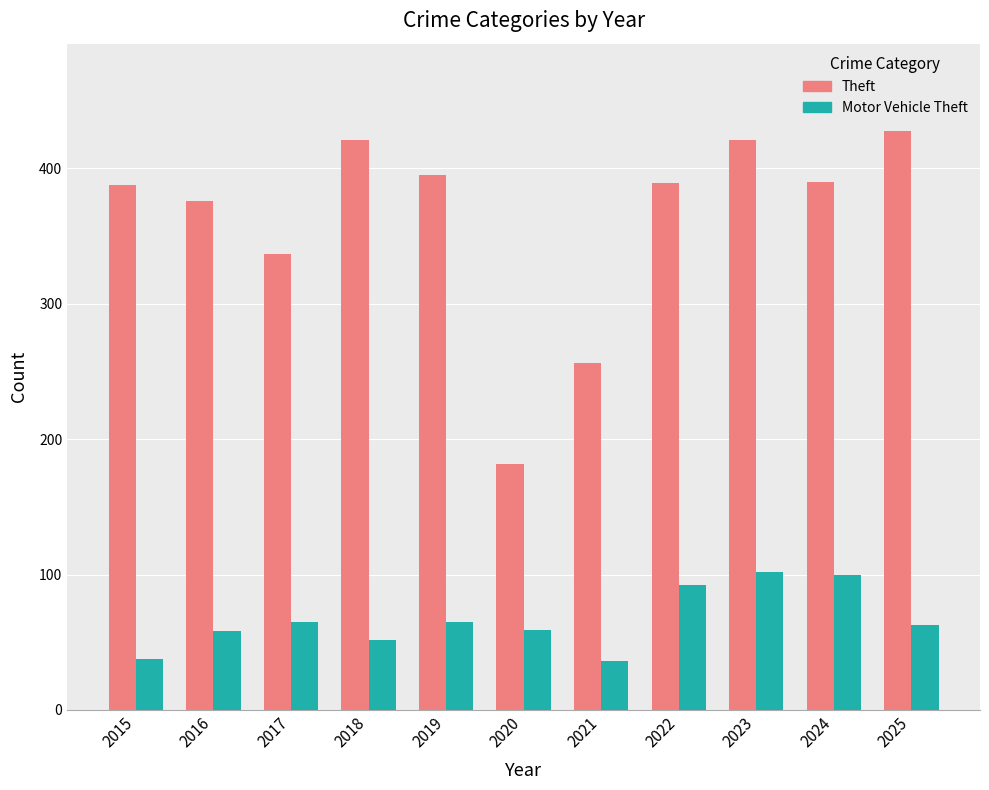

How many data points does each series have?

11